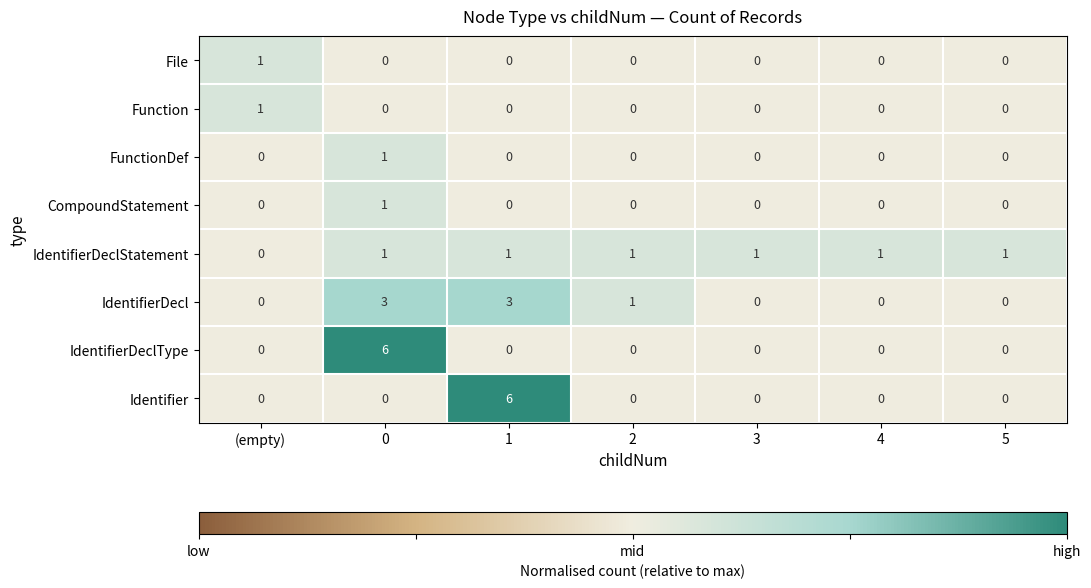

Count the number of data series in this chart.

8